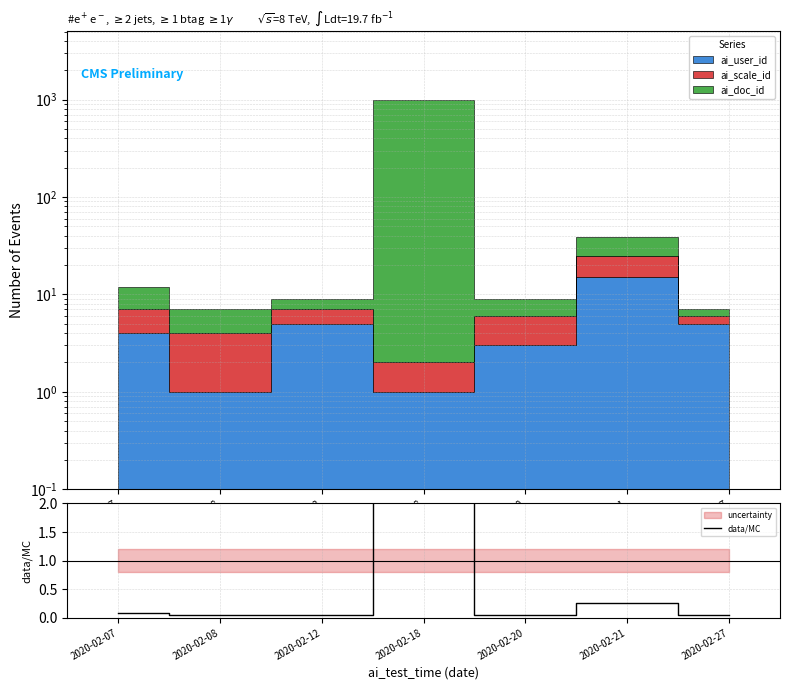

Reading left to right, list all the values displayed in this chart.

0.1	0.0	0.1	6.5	0.1	0.3	0.0